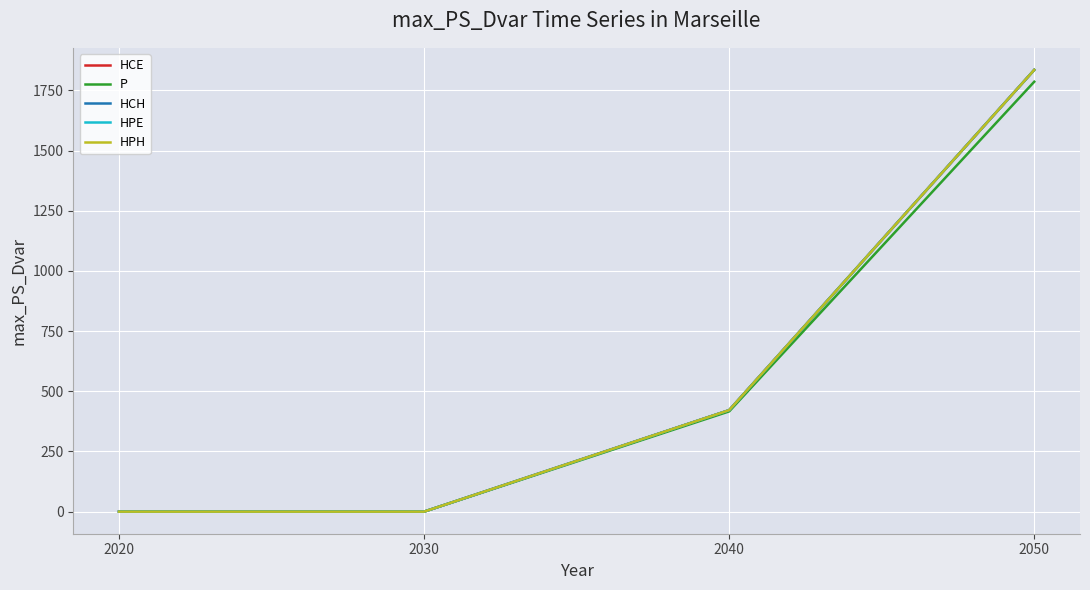

Reading left to right, list all the values displayed in this chart.

HCE: 2020=0.0	2030=0.0	2040=421.7	2050=1835.5
P: 2020=0.0	2030=0.0	2040=416.6	2050=1786.4
HCH: 2020=0.0	2030=0.0	2040=421.7	2050=1835.5
HPE: 2020=0.0	2030=0.0	2040=421.7	2050=1835.5
HPH: 2020=0.0	2030=0.0	2040=421.7	2050=1835.5